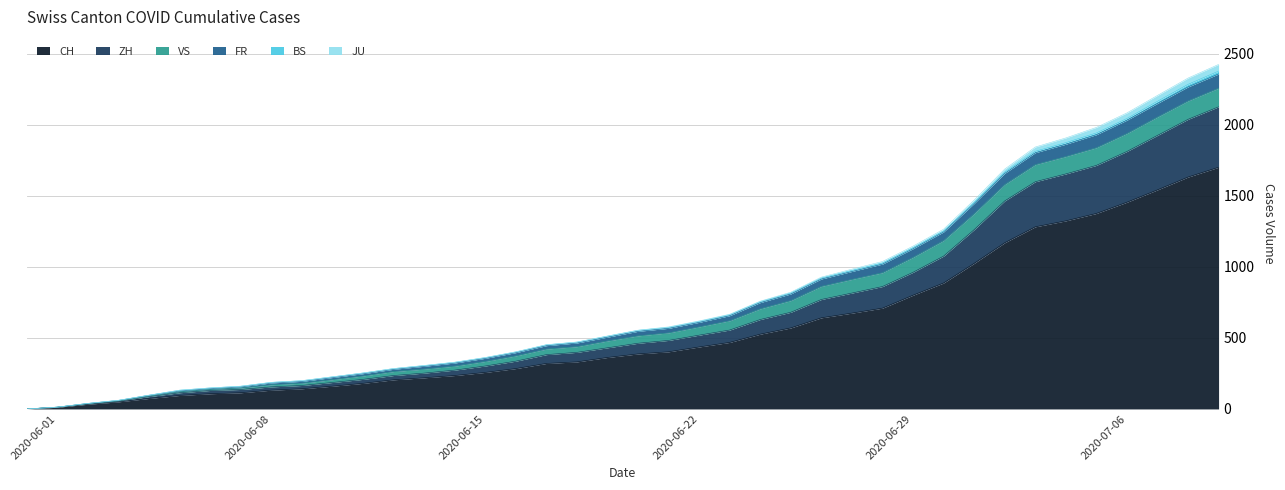

List the labels in order of FR value, largest first.

2020-07-09, 2020-07-08, 2020-07-07, 2020-07-06, 2020-07-05, 2020-07-04, 2020-07-03, 2020-07-02, 2020-07-01, 2020-06-30, 2020-06-29, 2020-06-28, 2020-06-27, 2020-06-26, 2020-06-25, 2020-06-24, 2020-06-23, 2020-06-22, 2020-06-21, 2020-06-20, 2020-06-19, 2020-06-18, 2020-06-17, 2020-06-16, 2020-06-15, 2020-06-14, 2020-06-13, 2020-06-12, 2020-06-11, 2020-06-10, 2020-06-09, 2020-06-08, 2020-06-07, 2020-06-06, 2020-06-05, 2020-06-04, 2020-06-03, 2020-06-02, 2020-06-01, 2020-05-31